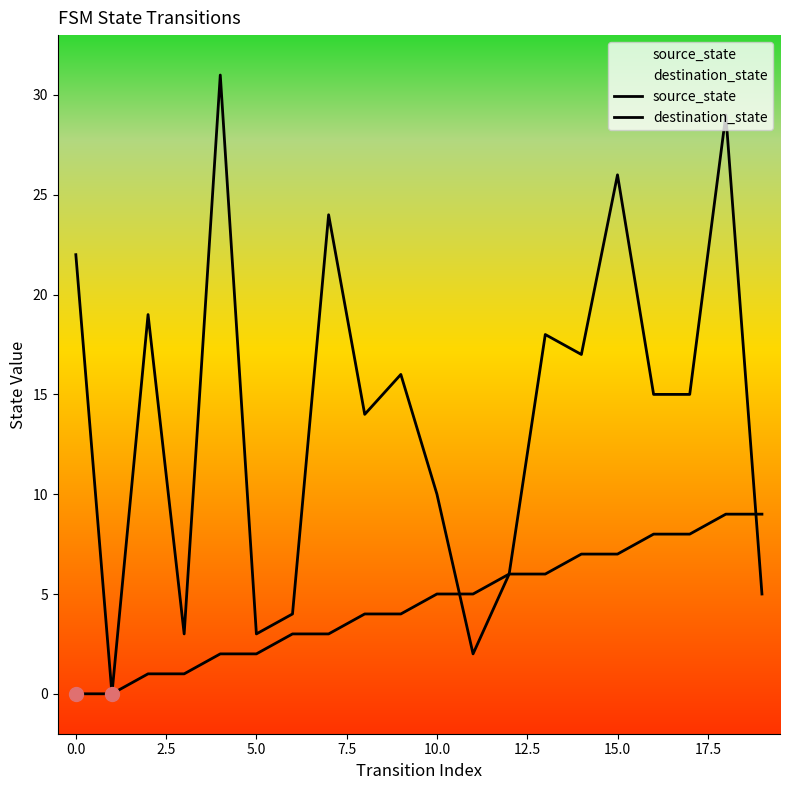

Read the destination_state value at 18, to the nearest 10.

30